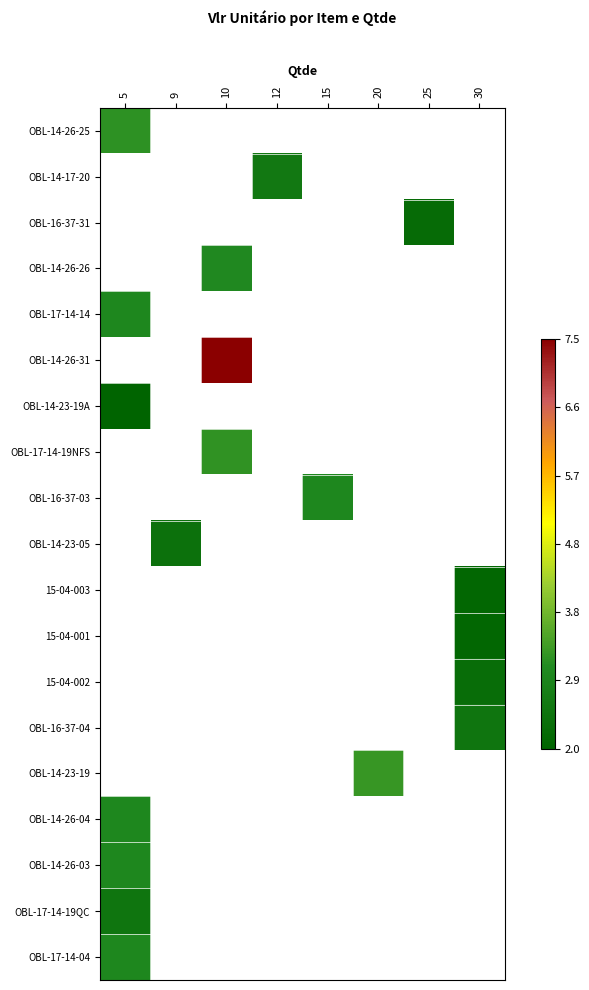

Count the number of data series in this chart.

19